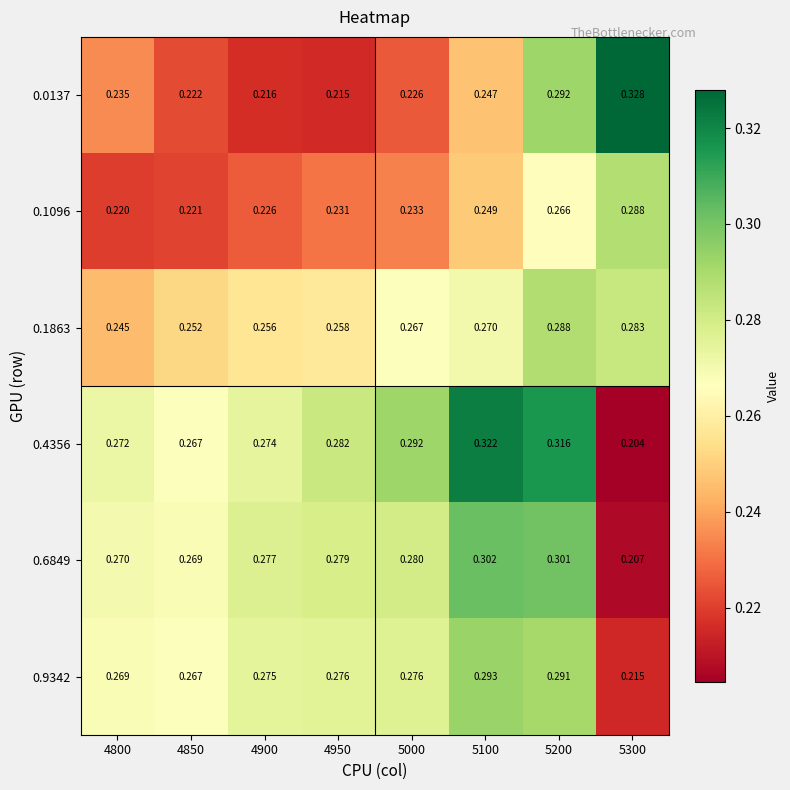

Is the value of 0.4356 at 4900 greater than the value of 0.1096 at 4800?

Yes